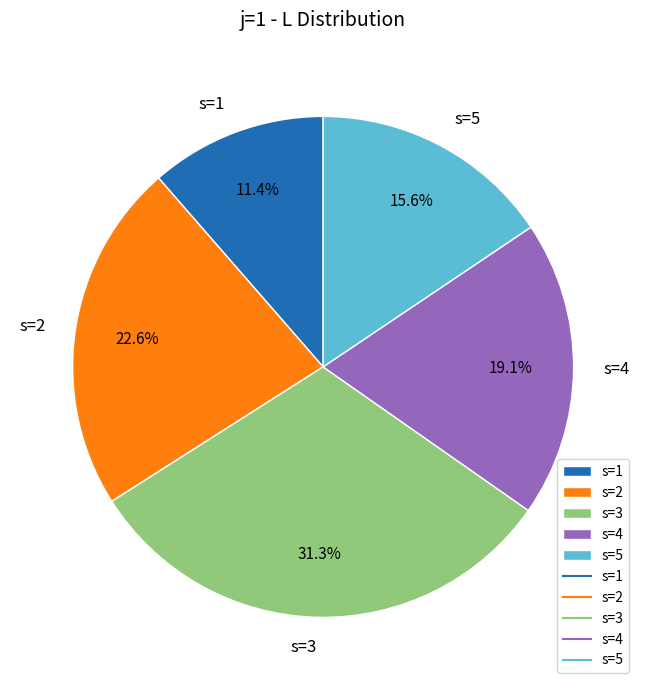

Which has a higher value, s=5 or s=1?

s=5